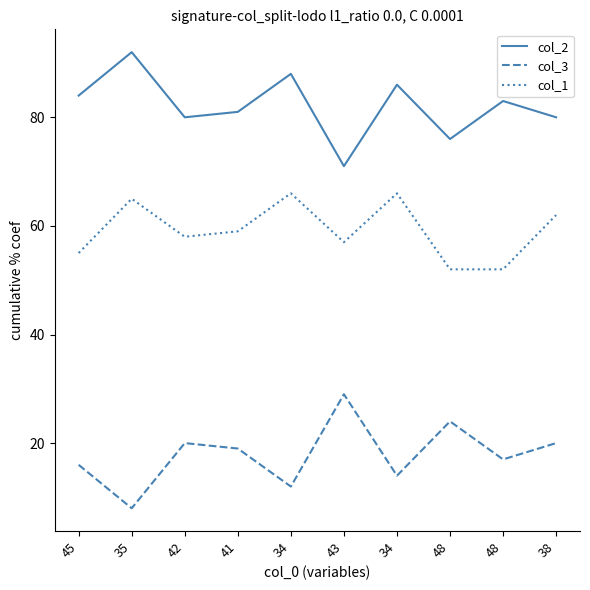

What is the minimum value shown in the chart?

8